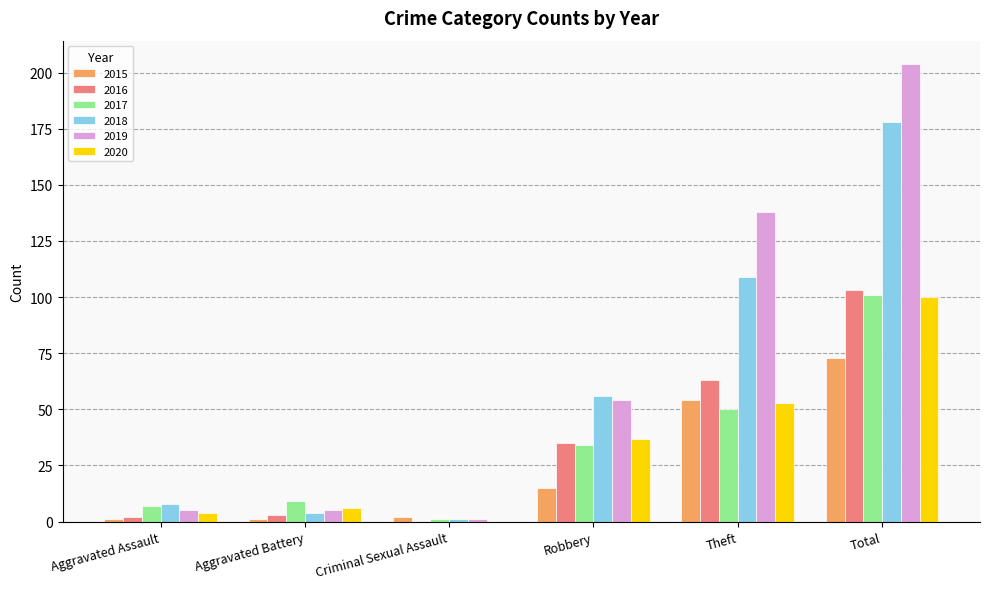

Are the bars horizontal?

No